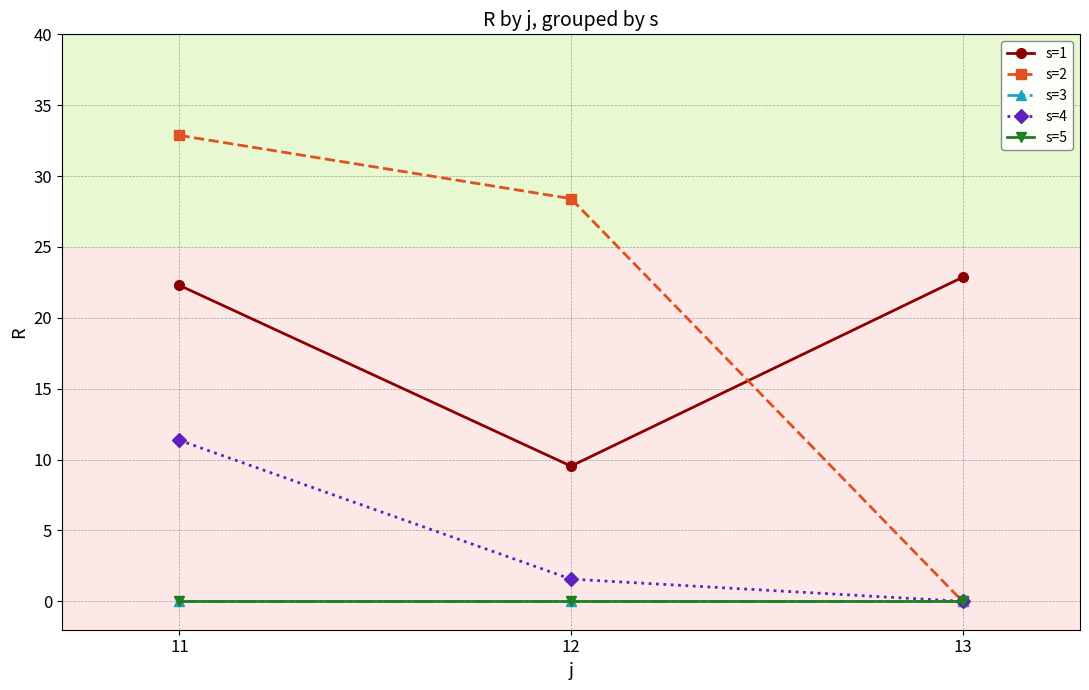

Does the chart have visible grid lines?

Yes